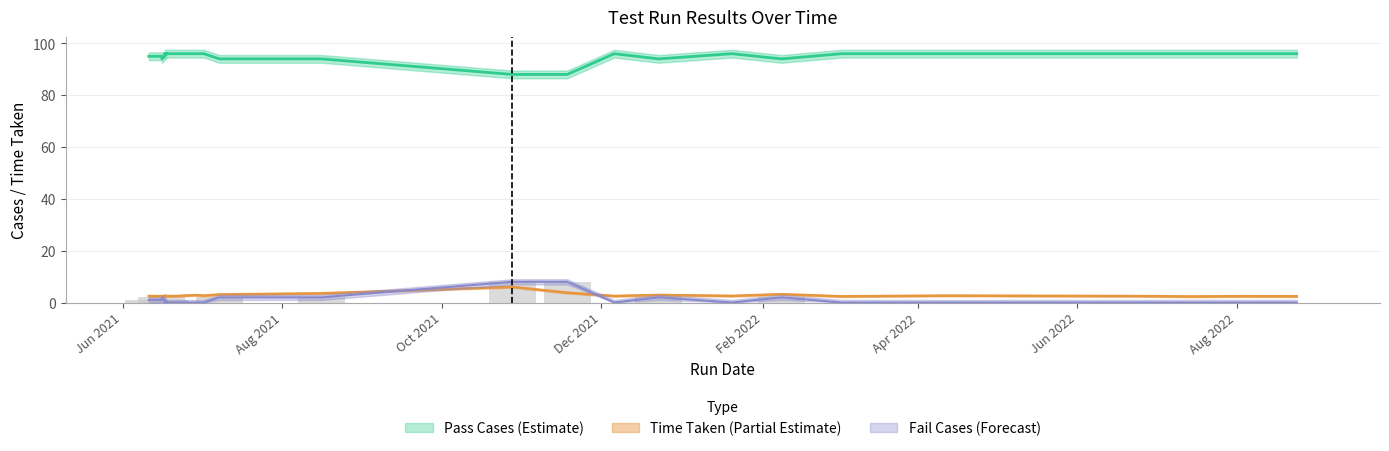

List the series in order of their peak value, lowest first.

Time Taken, Fail Cases, Pass Cases